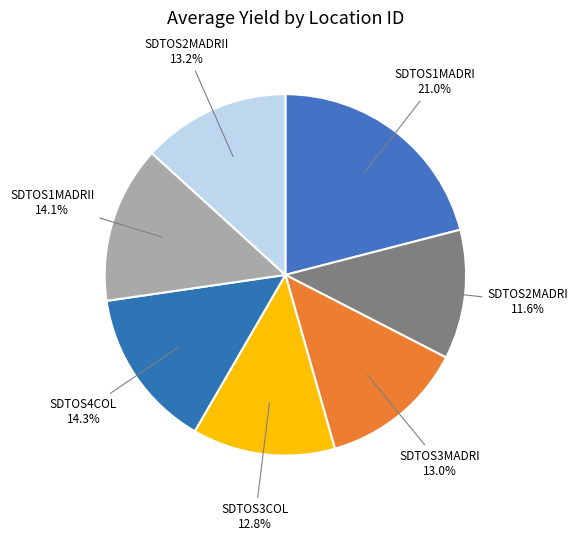

What percentage is NOT represented by SDTOS1MADRI?

79.0%